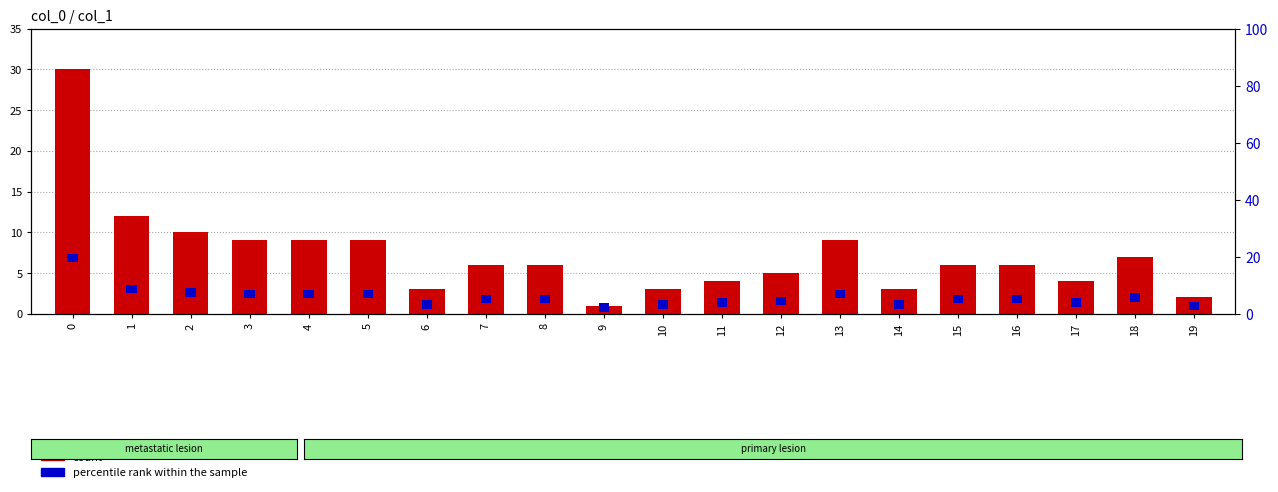

What is the smallest value displayed?

1